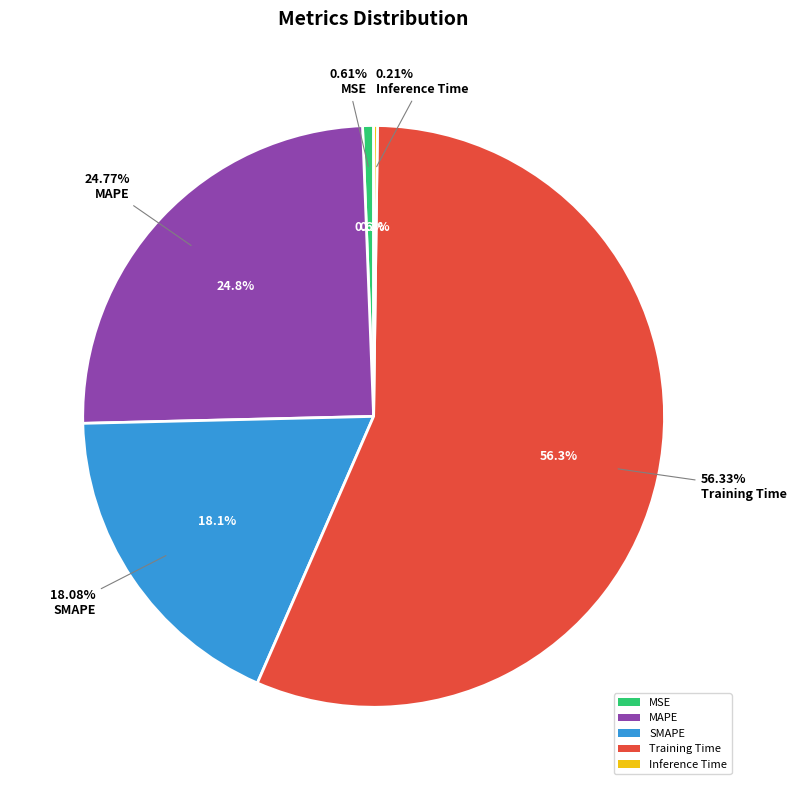

To the nearest percent, what is the difference between the largest and smallest slice percentages?

56%